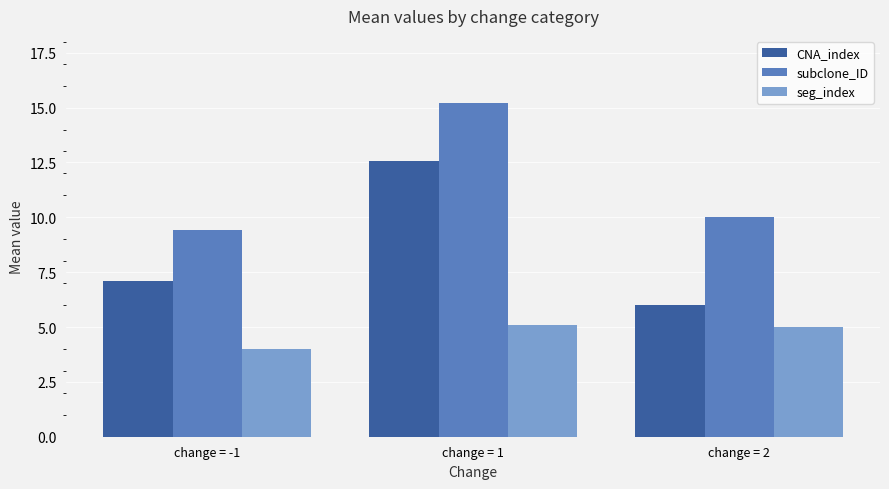

What is the average value of the subclone_ID series?

11.5